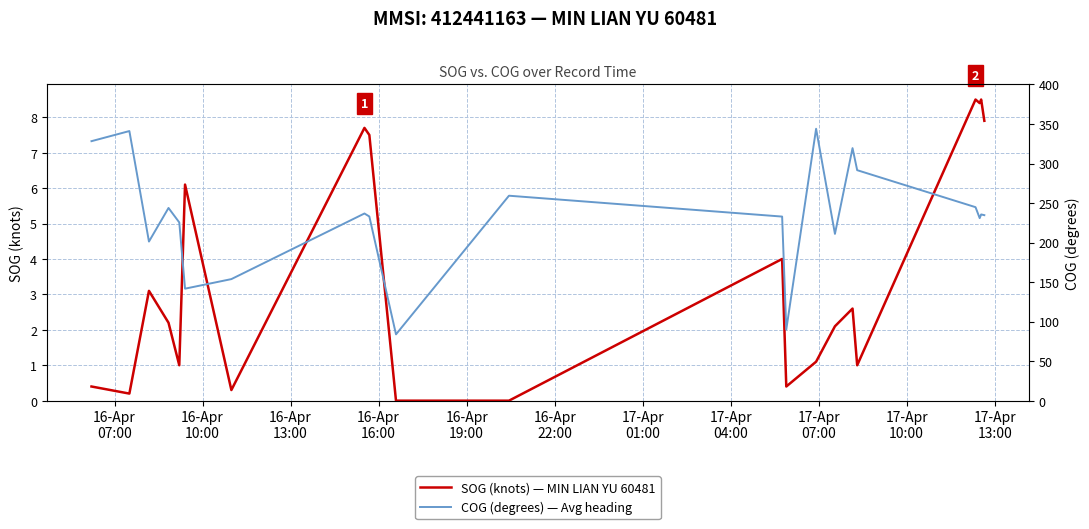

Reading left to right, extract all data points from this chart.

SOG (knots) — MIN LIAN YU 60481: 0.4	0.2	3.1	2.2	1.0	6.1	0.3	7.7	7.5	0.0	0.0	4.0	0.4	1.1	2.1	2.6	1.0	8.5	8.4	8.5	7.9
COG (degrees) — Avg heading: 328.3	341.1	201.3	243.8	225.5	141.7	153.8	236.8	233.0	83.9	259.3	232.9	90.0	344.0	211.0	319.5	291.6	244.8	230.9	235.6	234.7